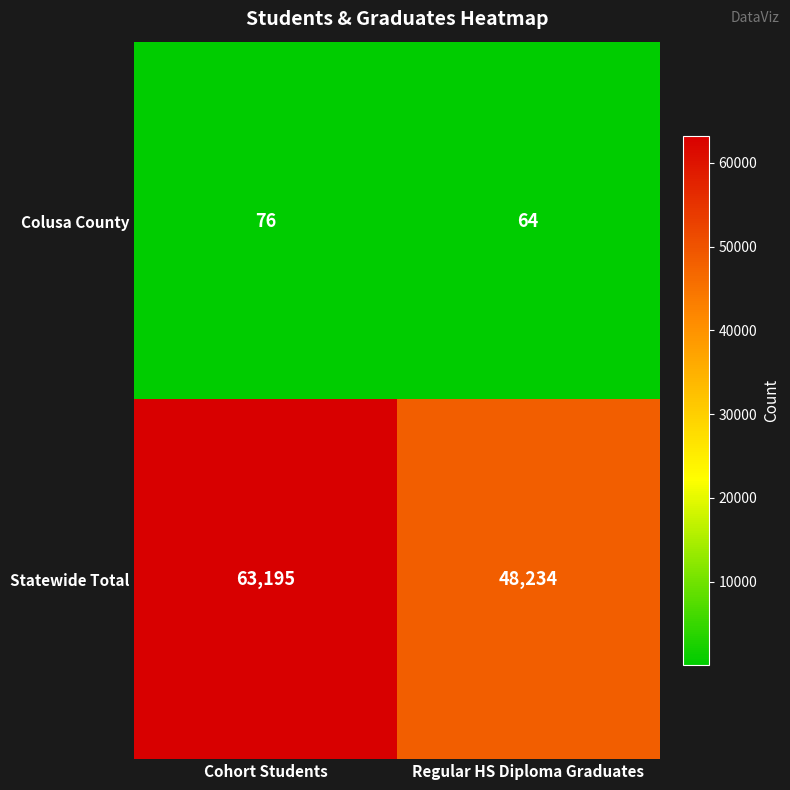

Which label corresponds to the largest value in the chart?

Cohort Students